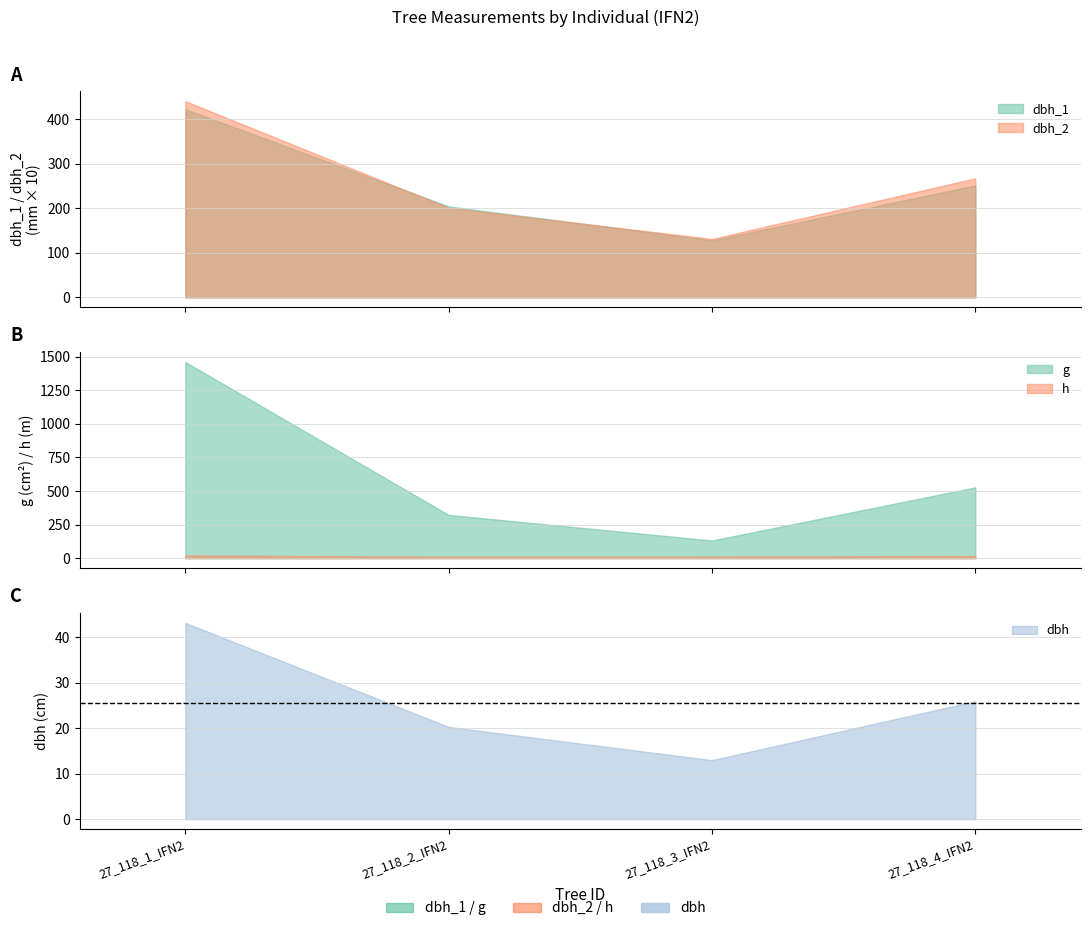

In g, how many points are lower than both neighbors (excluding endpoints)?

1